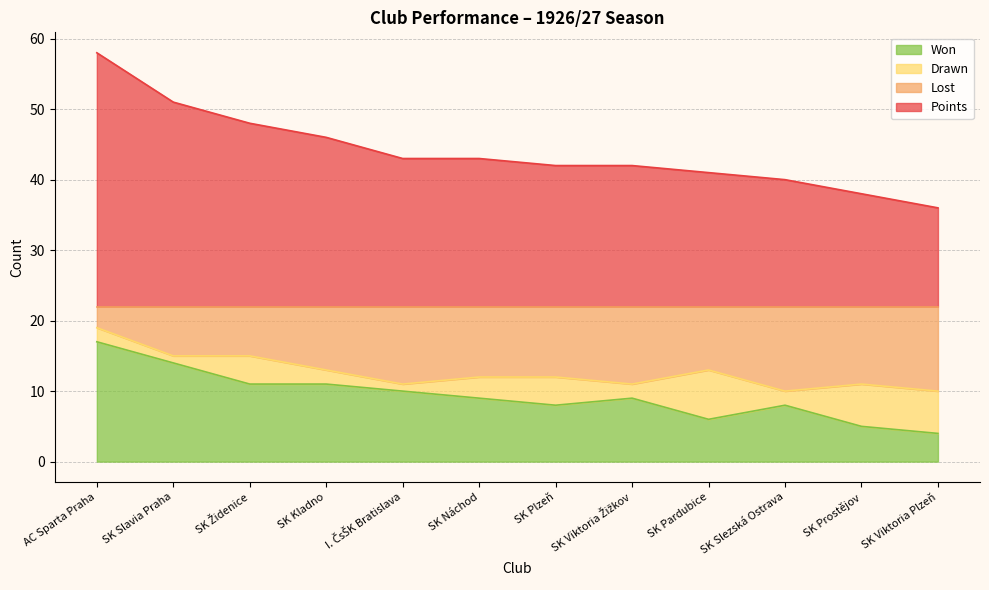

The Won series shows 2 at SK Viktoria Plzeň. True or false?

False